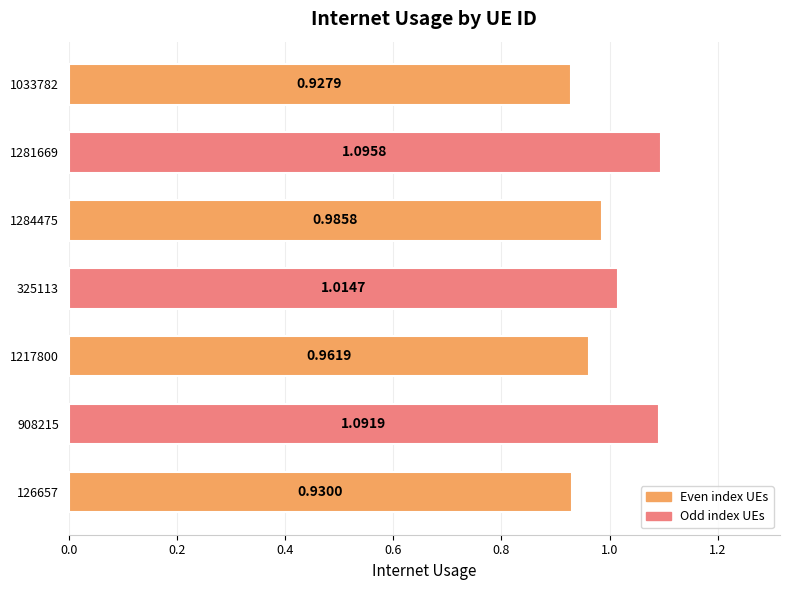

Which has a higher value, 1033782 or 126657?

126657